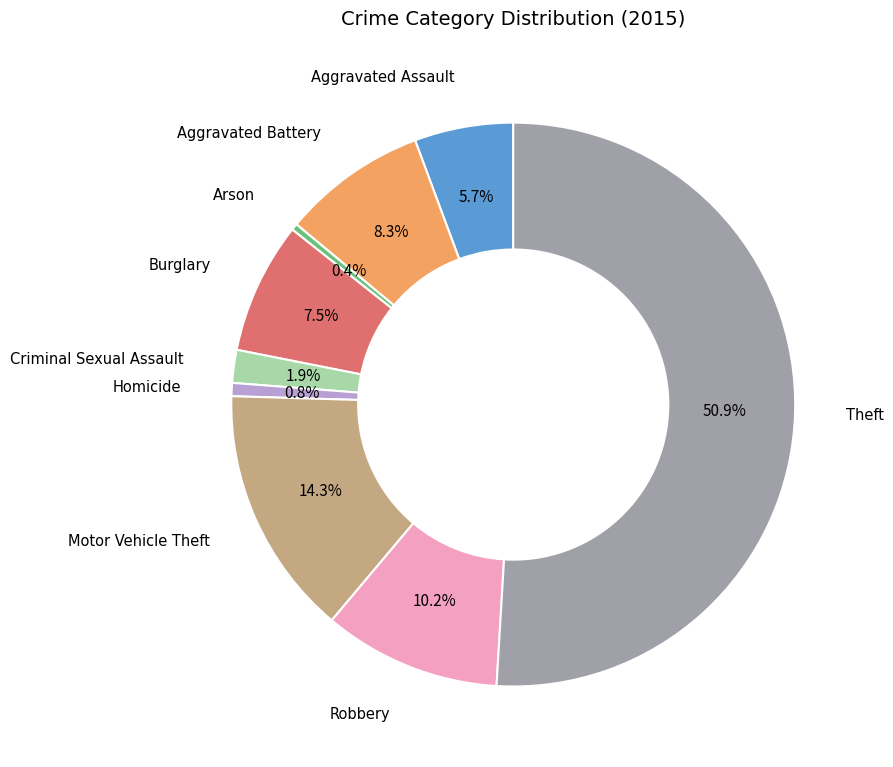

To the nearest percent, what is the difference between the Aggravated Assault and Aggravated Battery slice percentages?

3%